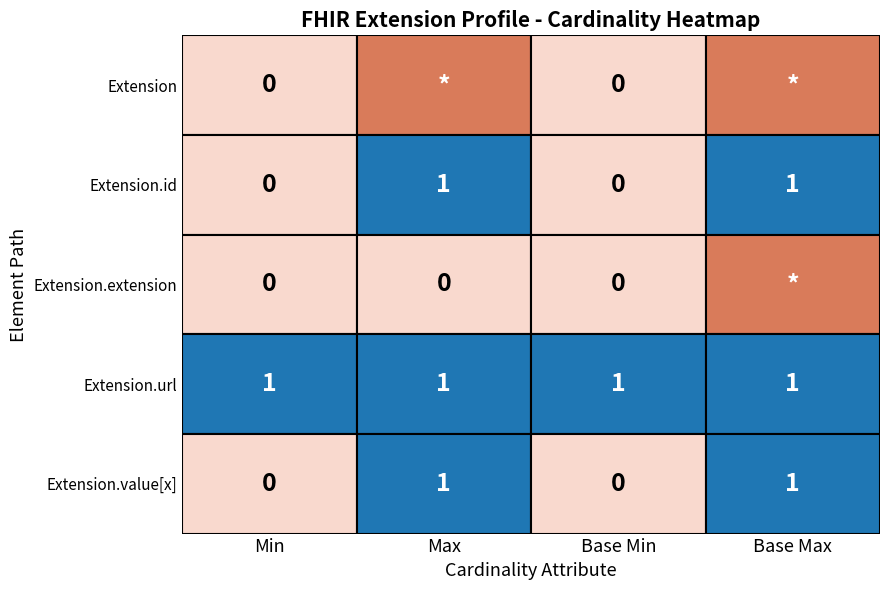

What is the spread (max minus min) of values at 0?

1